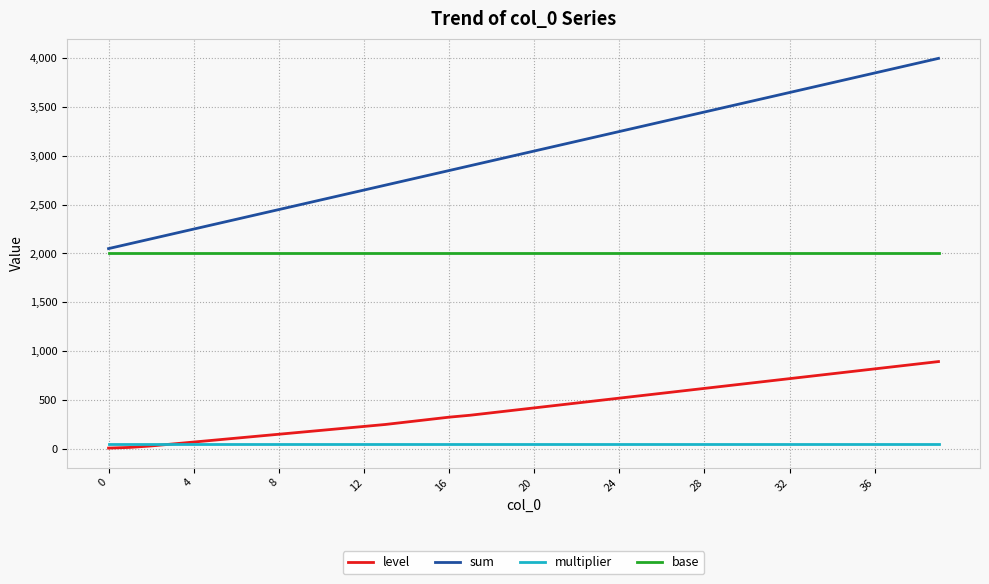

Which series has the largest total across all categories?

sum